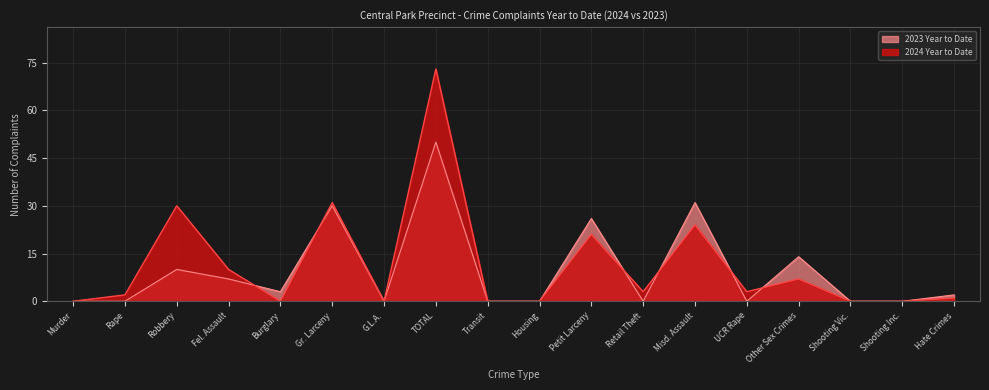

List the series in order of their peak value, highest first.

2024 Year to Date, 2023 Year to Date